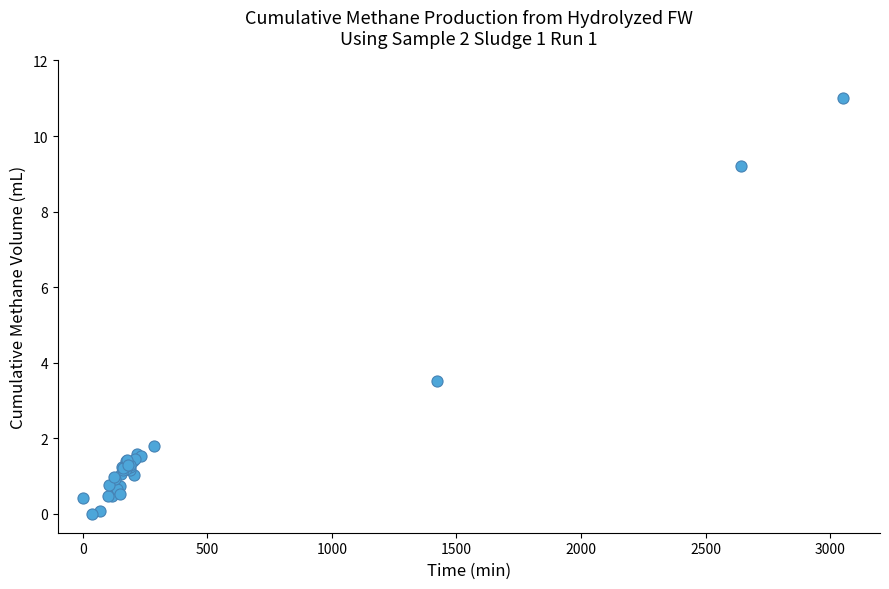

What Y value in the scatter plot is closest to 5?

3.5